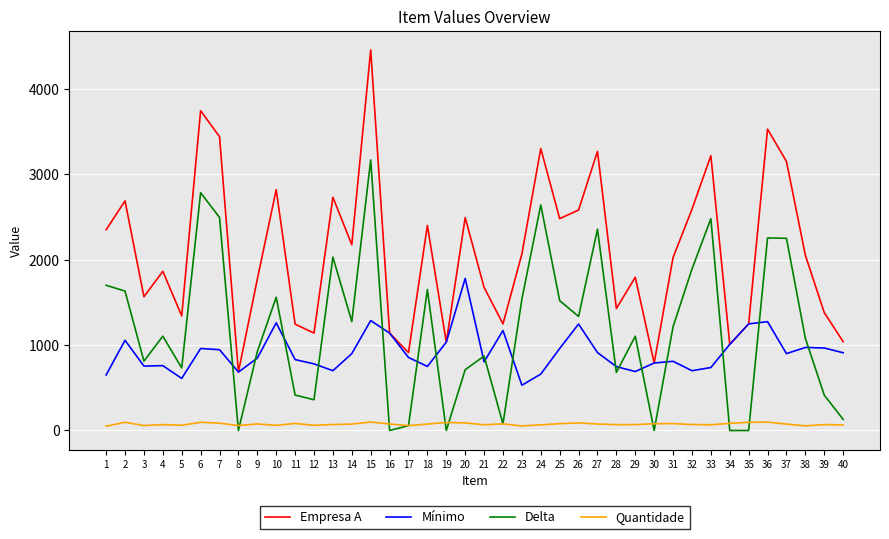

The Quantidade series shows 75 at 14. True or false?

True